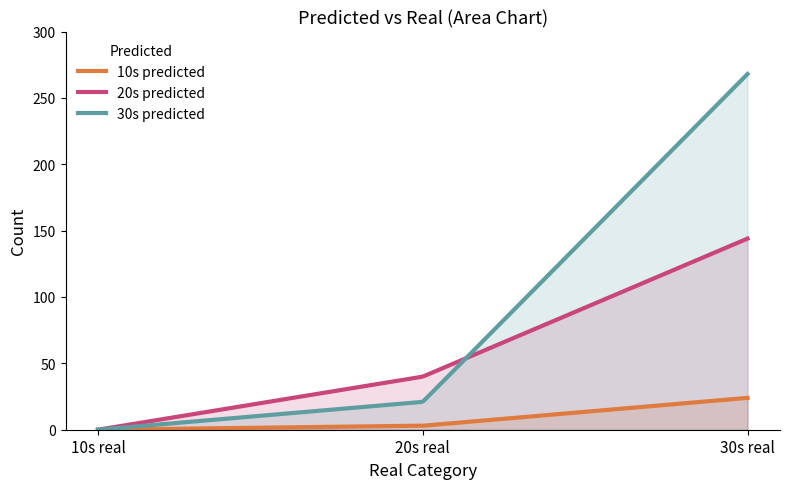

How many data points does each series have?

3